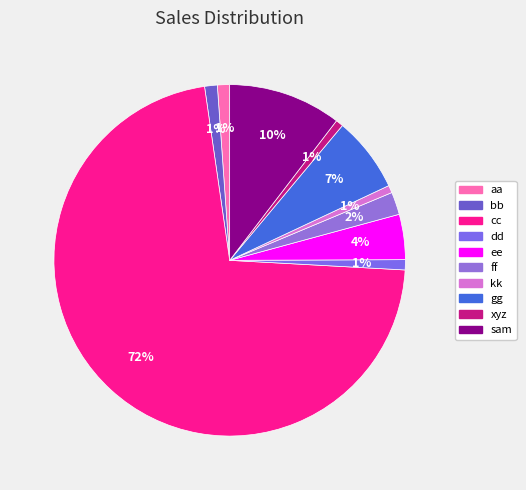

To the nearest percent, what portion does aa represent?

1%